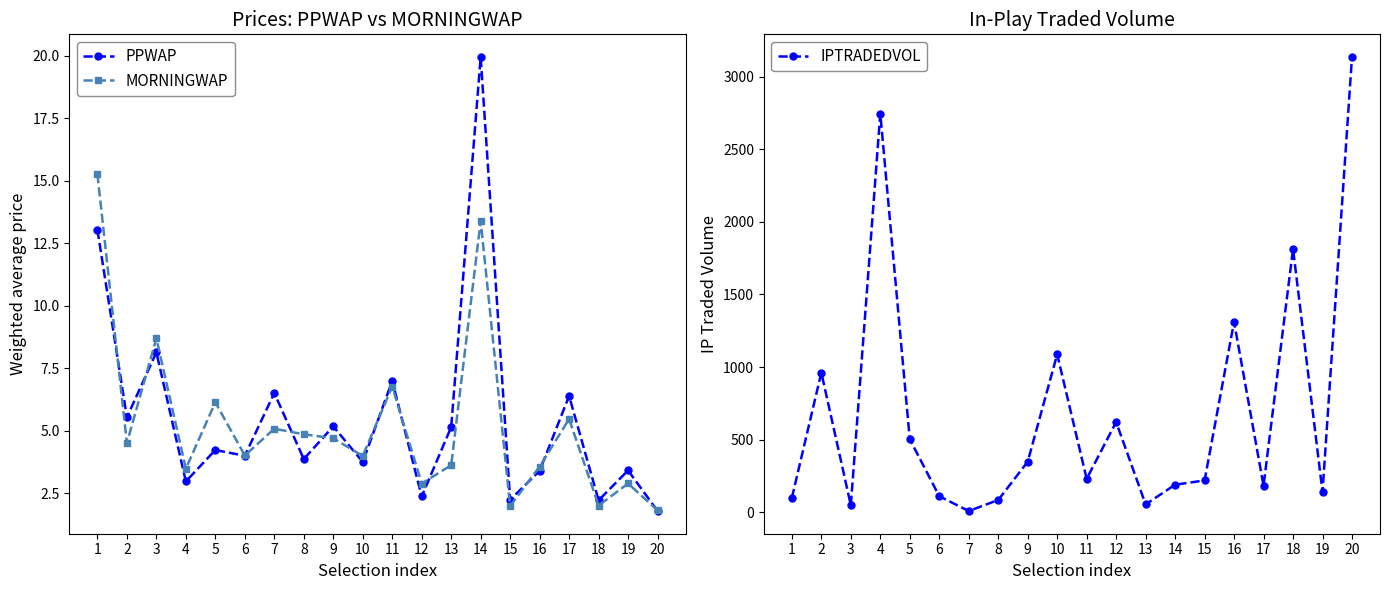

True or false: PPWAP and IPTRADEDVOL intersect in this chart.

False